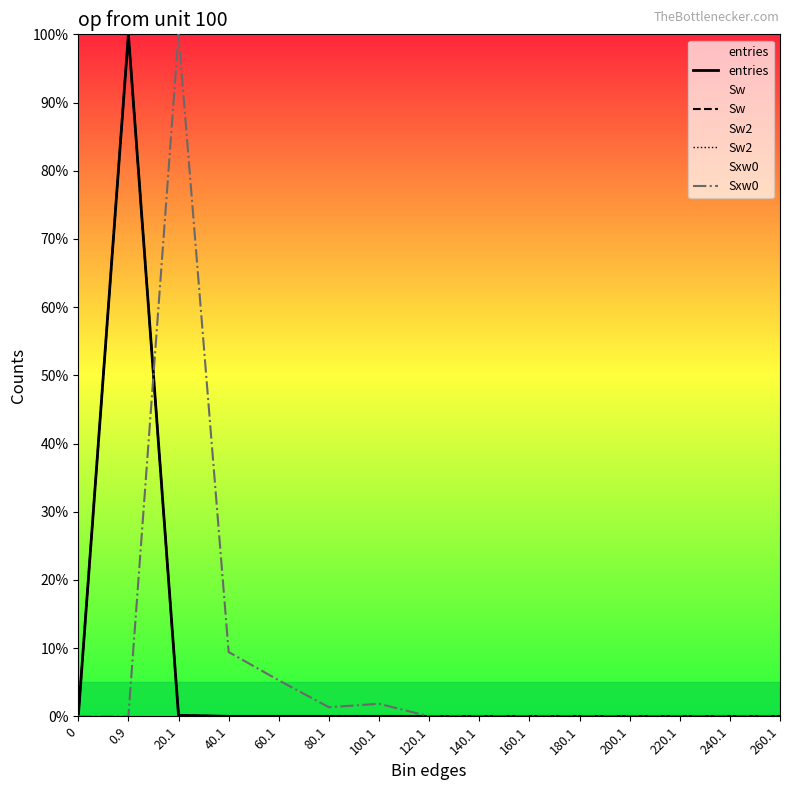

What is the difference between the entries values at 0.9 and 220.1?

100.0